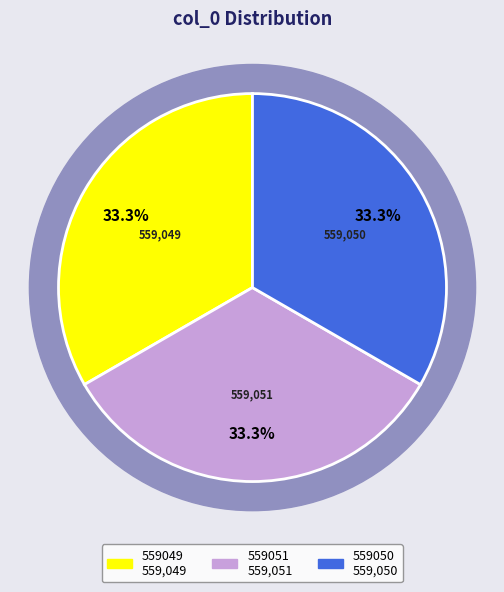

To the nearest percent, what percentage of the pie is 559051?

33%